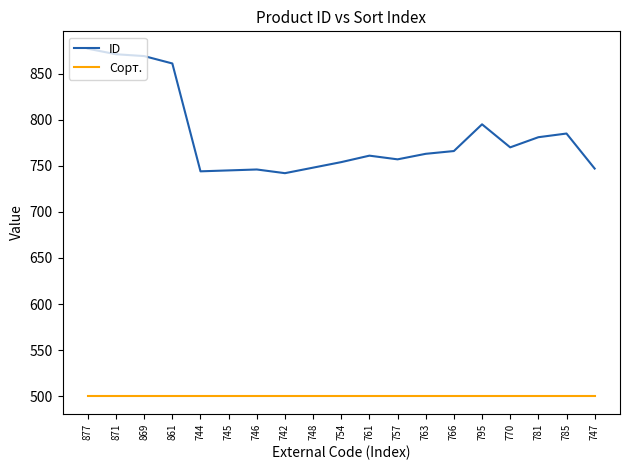

The value of Сорт. at 877 is 327. True or false?

False